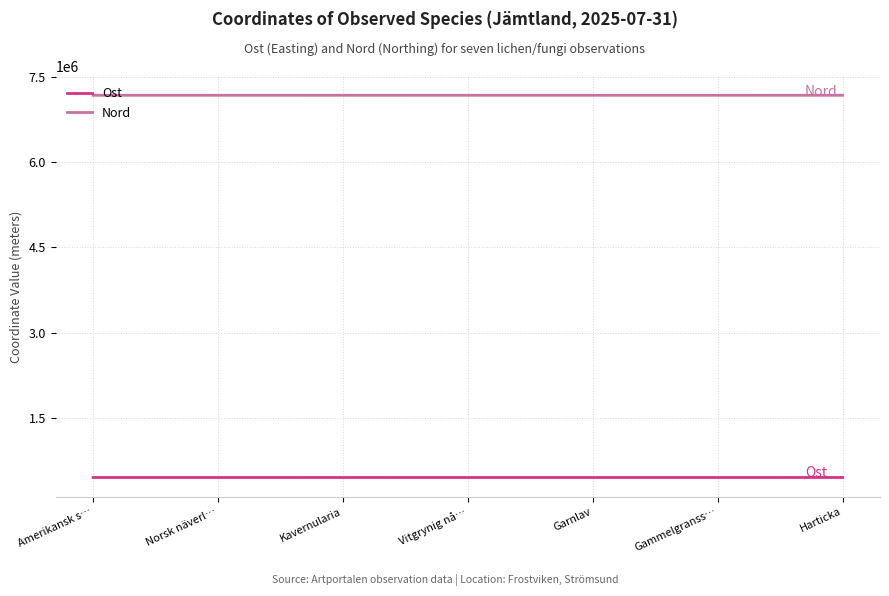

Which series has the largest total across all categories?

Nord